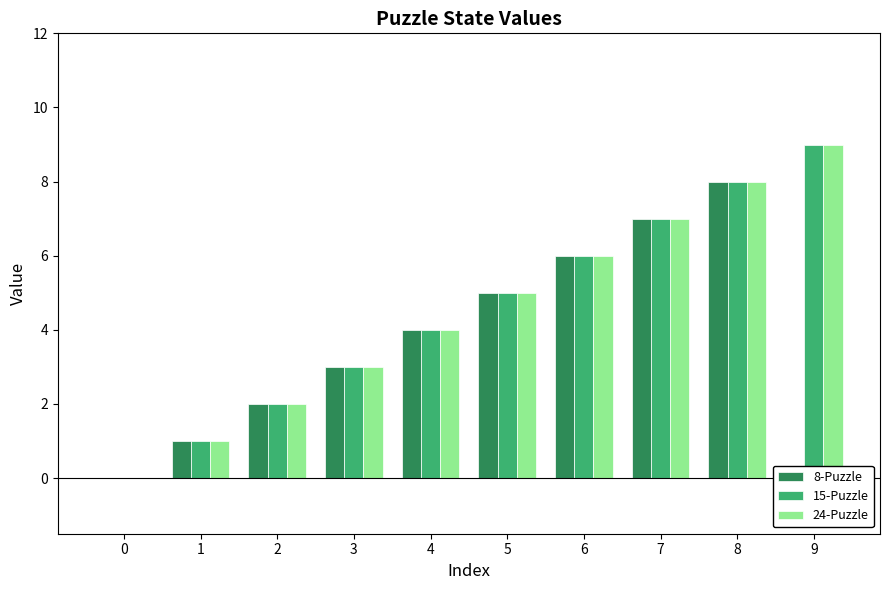

Reading left to right, extract all data points from this chart.

8-Puzzle: 0=0	1=1	2=2	3=3	4=4	5=5	6=6	7=7	8=8	9=0
15-Puzzle: 0=0	1=1	2=2	3=3	4=4	5=5	6=6	7=7	8=8	9=9
24-Puzzle: 0=0	1=1	2=2	3=3	4=4	5=5	6=6	7=7	8=8	9=9